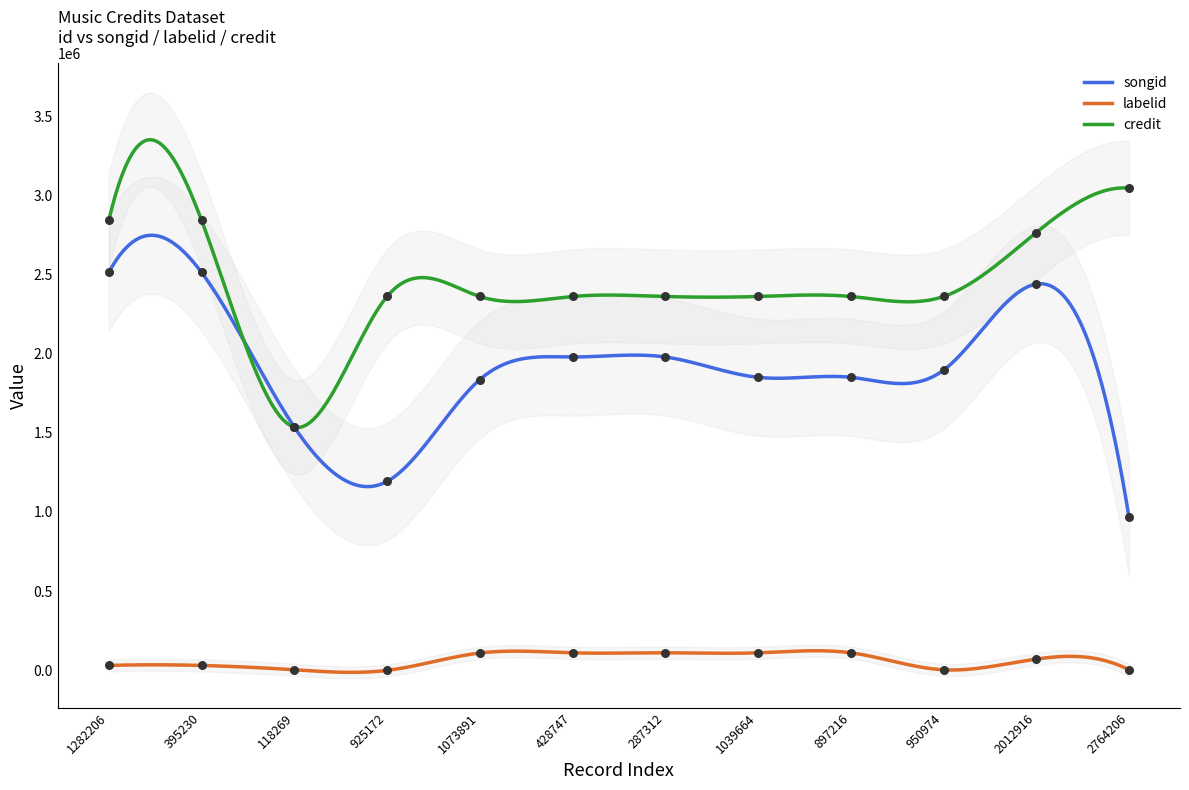

Which series reaches the minimum Y coordinate?

labelid